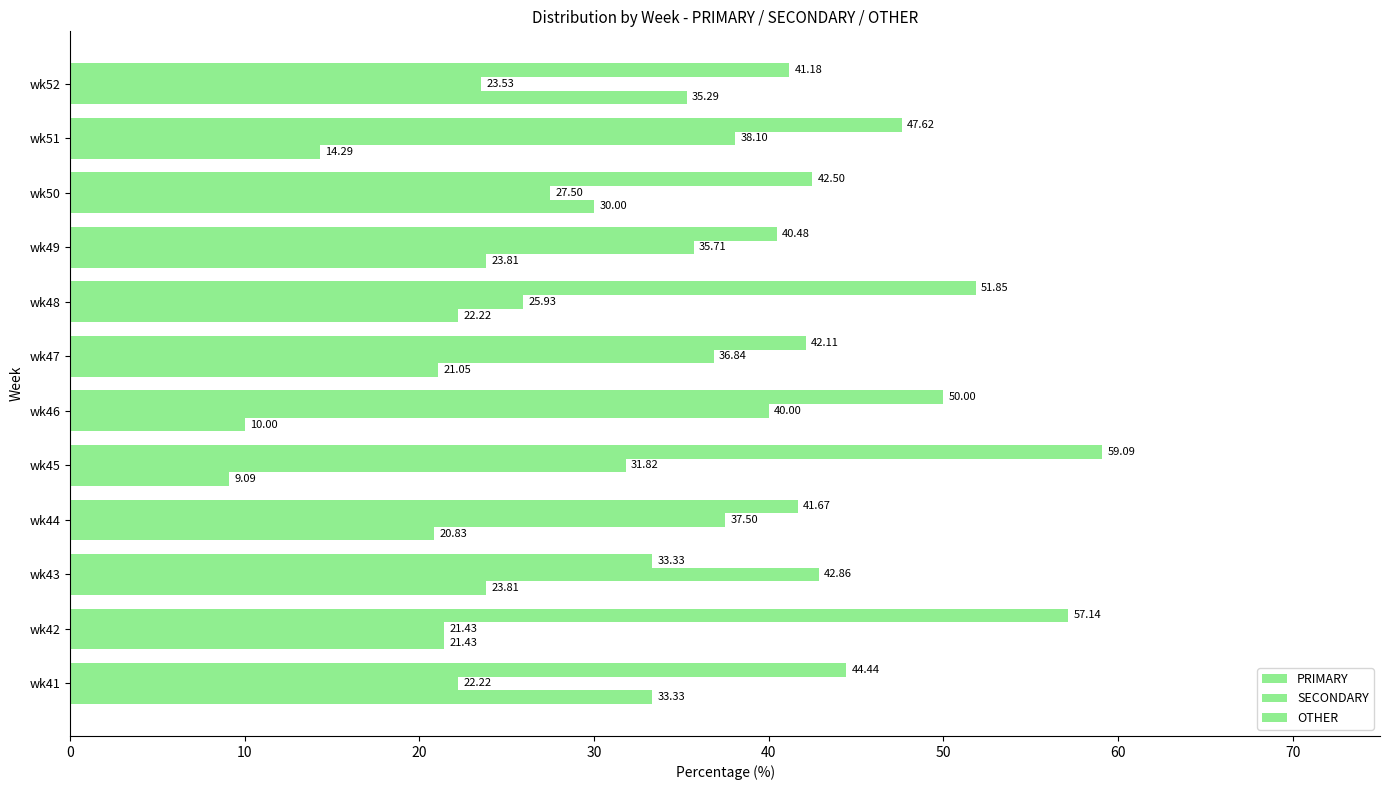

How many data points in SECONDARY are less than 35?

6